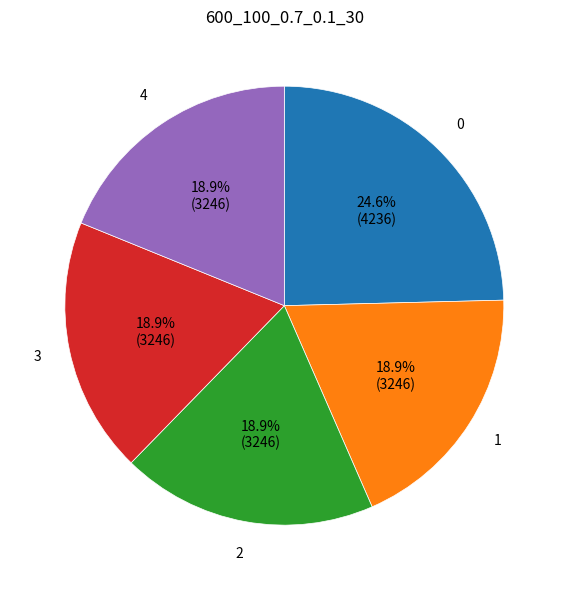

How many segments does this pie chart have?

5